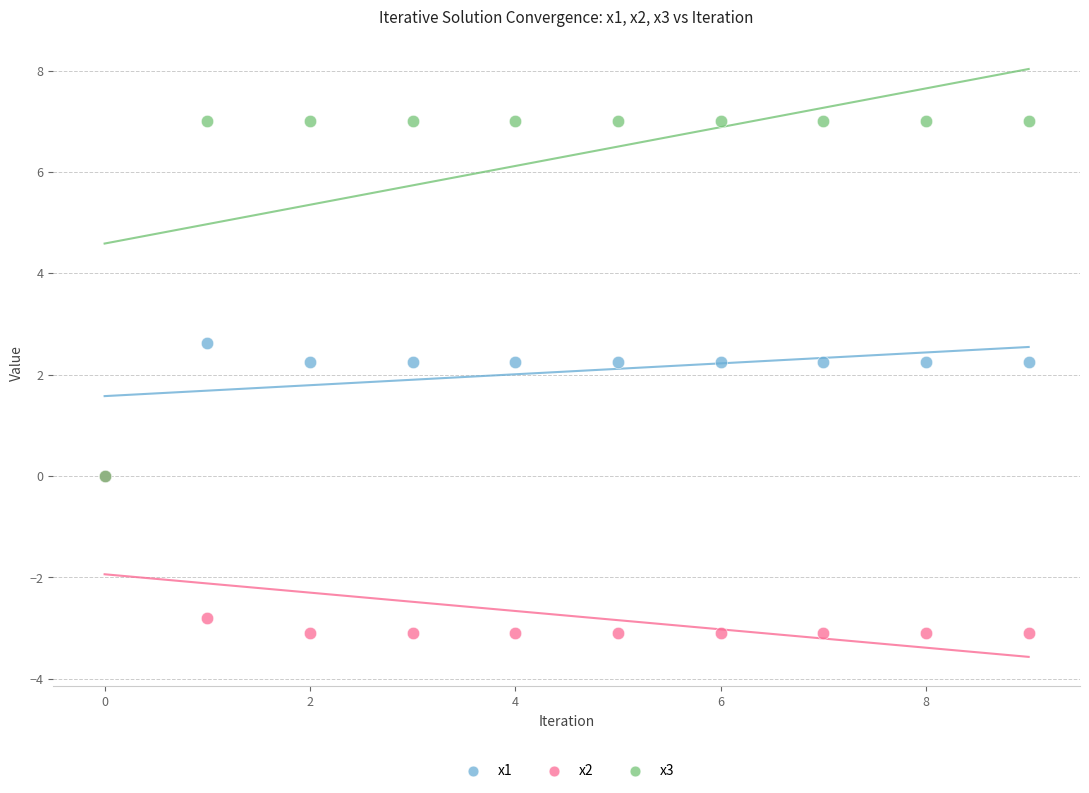

Which series has the widest spread of Y values?

x3